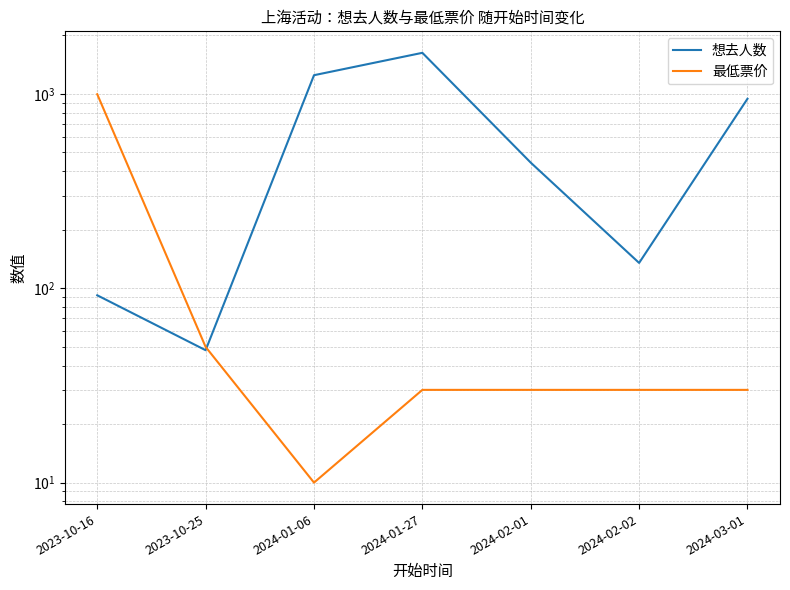

What is the greatest value displayed?

1627.0